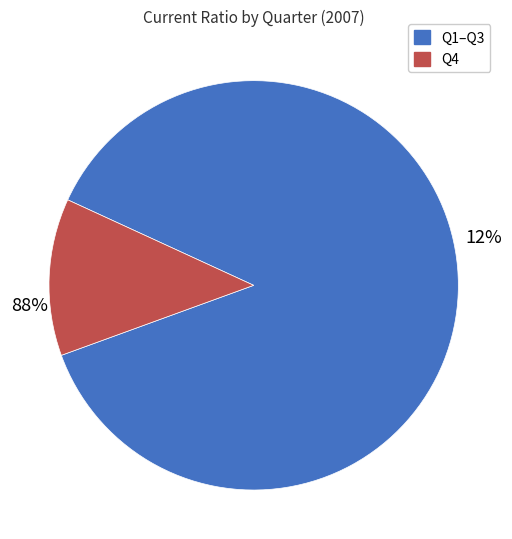

Which has a higher value, Q4 or Q1?

Q1